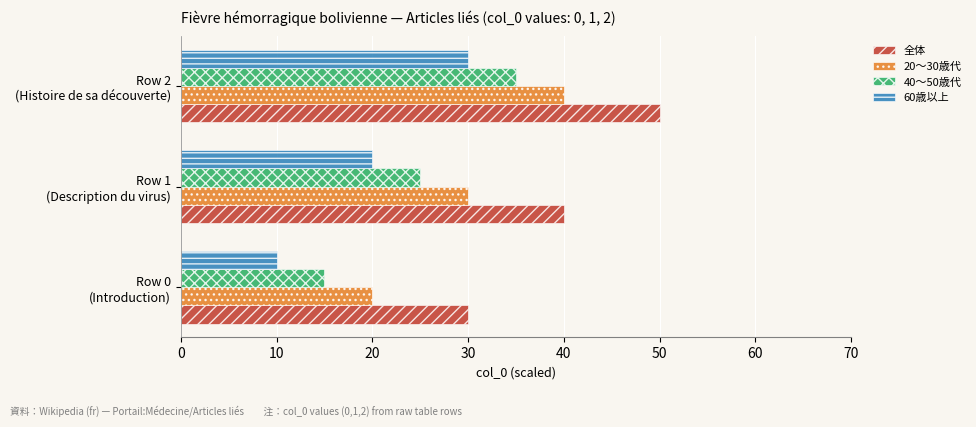

How many values in the 20〜30歳代 series are below 30?

1